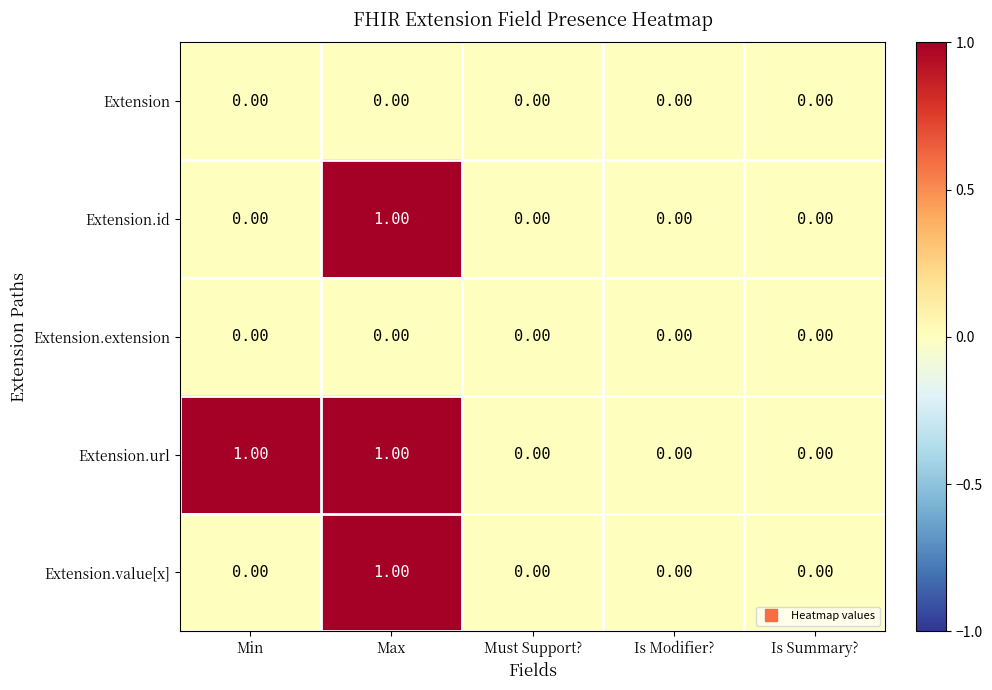

At which category is the sum across all series the highest?

Max